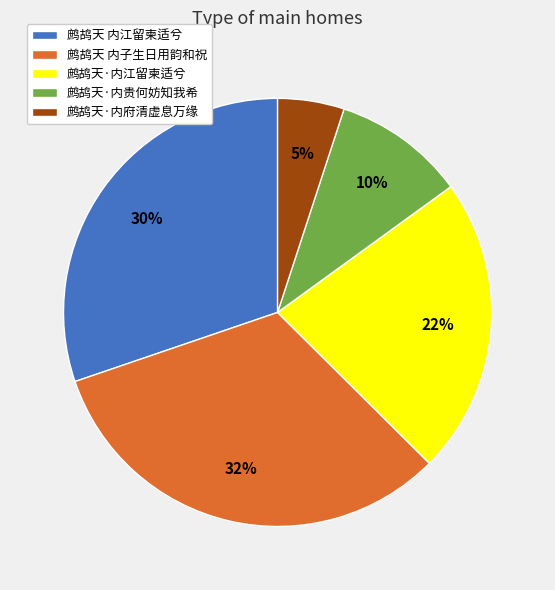

To the nearest percent, what is the difference between the largest and smallest slice percentages?

27%